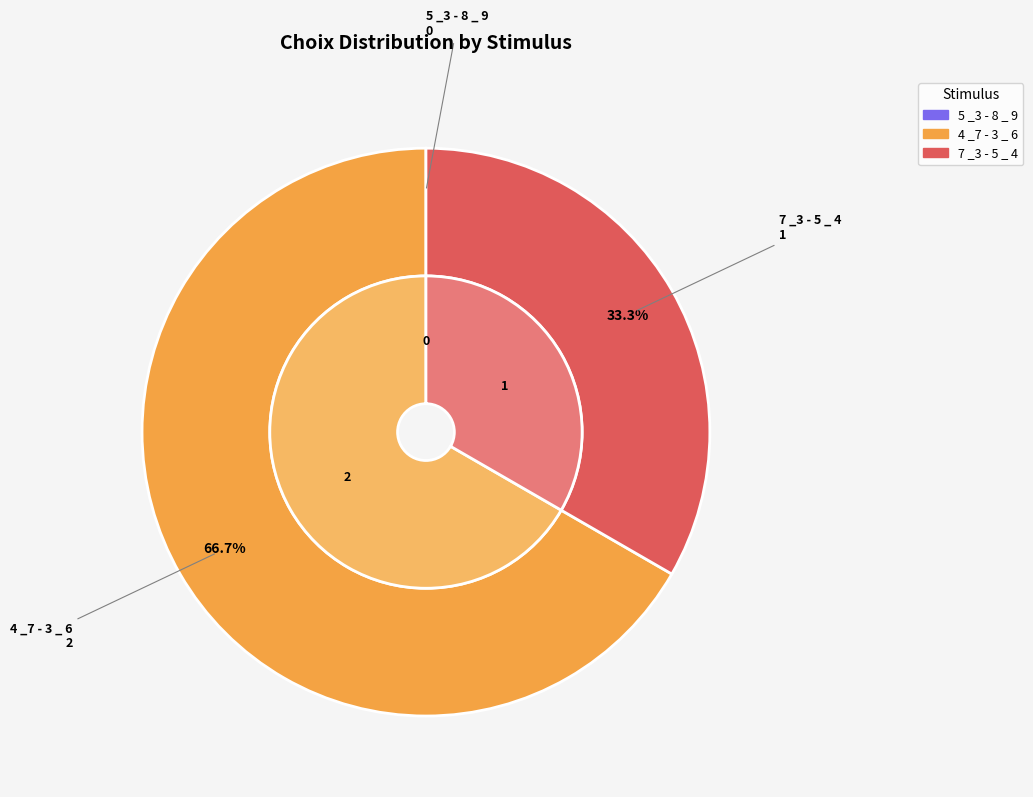

True or false: 5 _3 - 8 _ 9 accounts for 8% of the total.

False